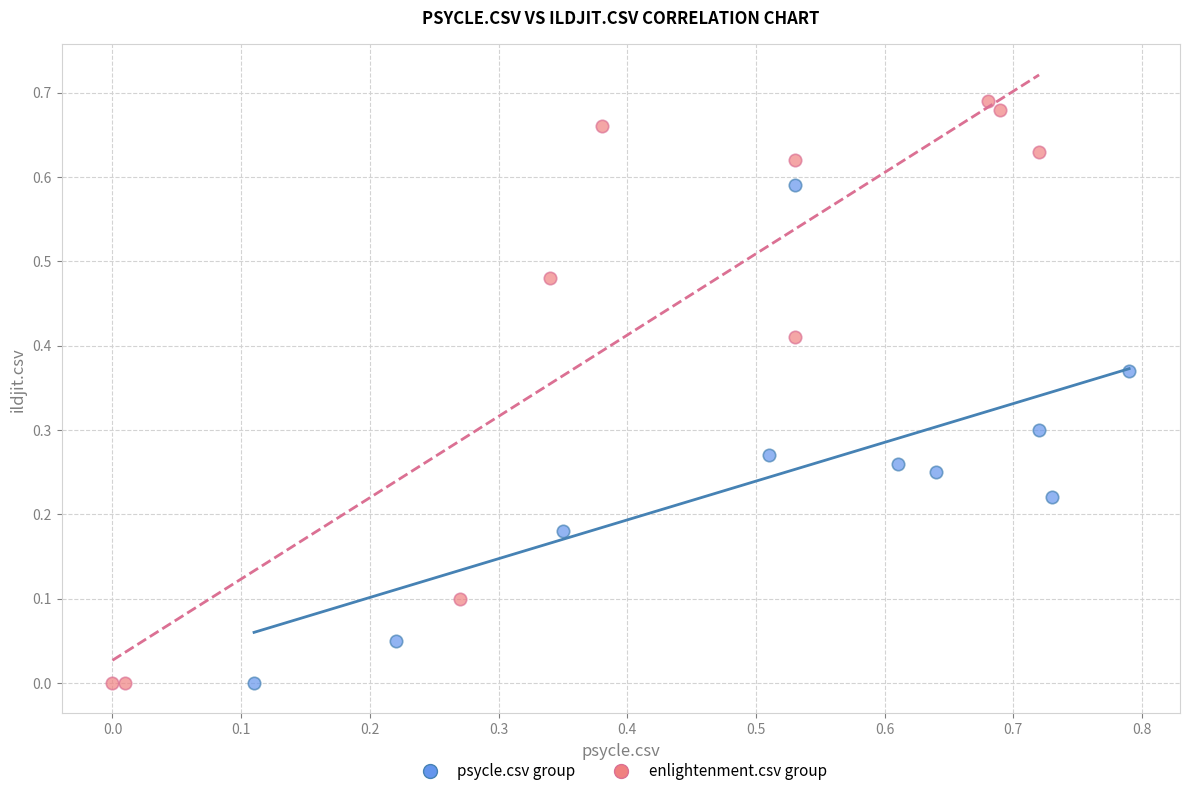

Which series has the largest Y range (max minus min)?

enlightenment.csv group